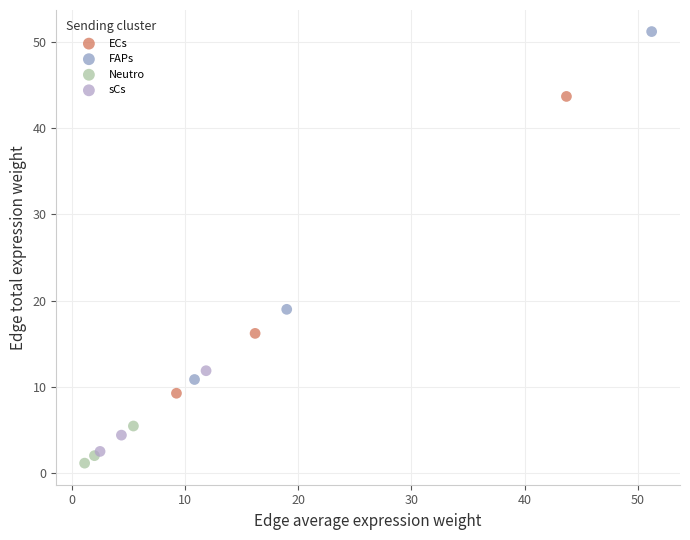

Which series has the largest Y range (max minus min)?

FAPs